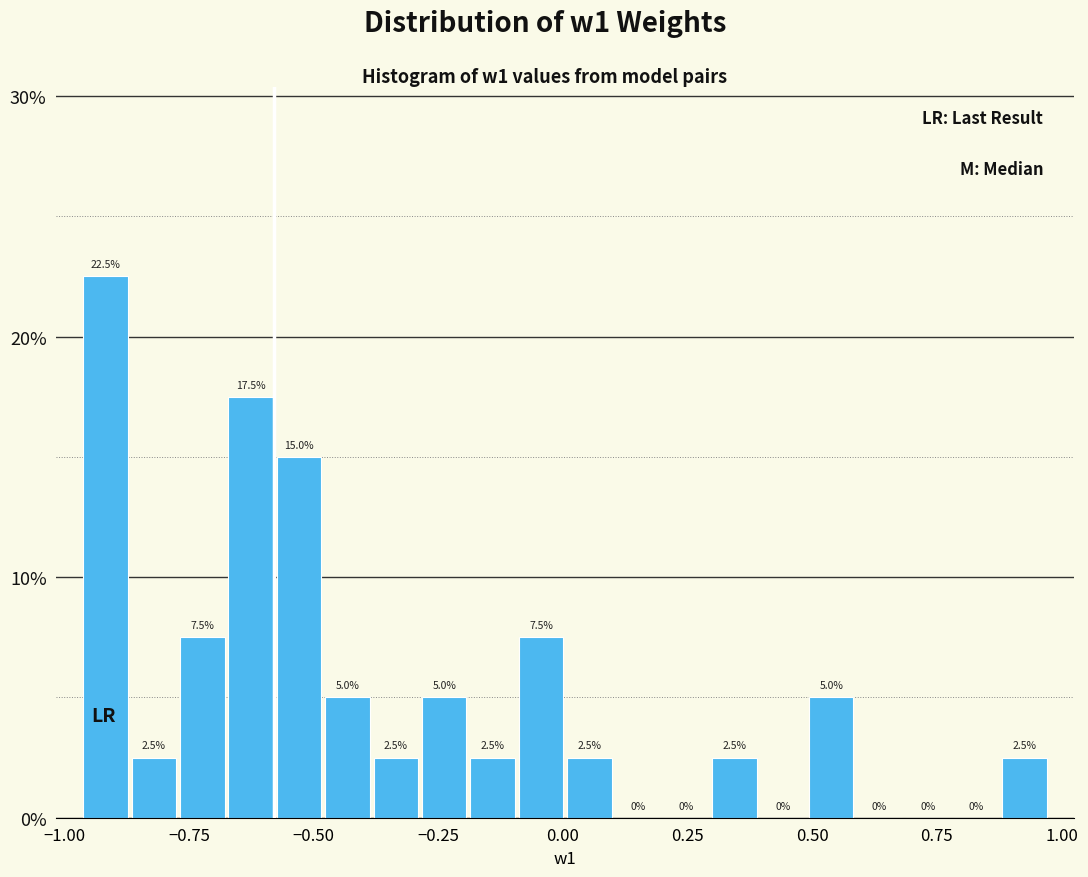

Read against the x-axis, roughly where is the centre of the tallest bar?

-0.90